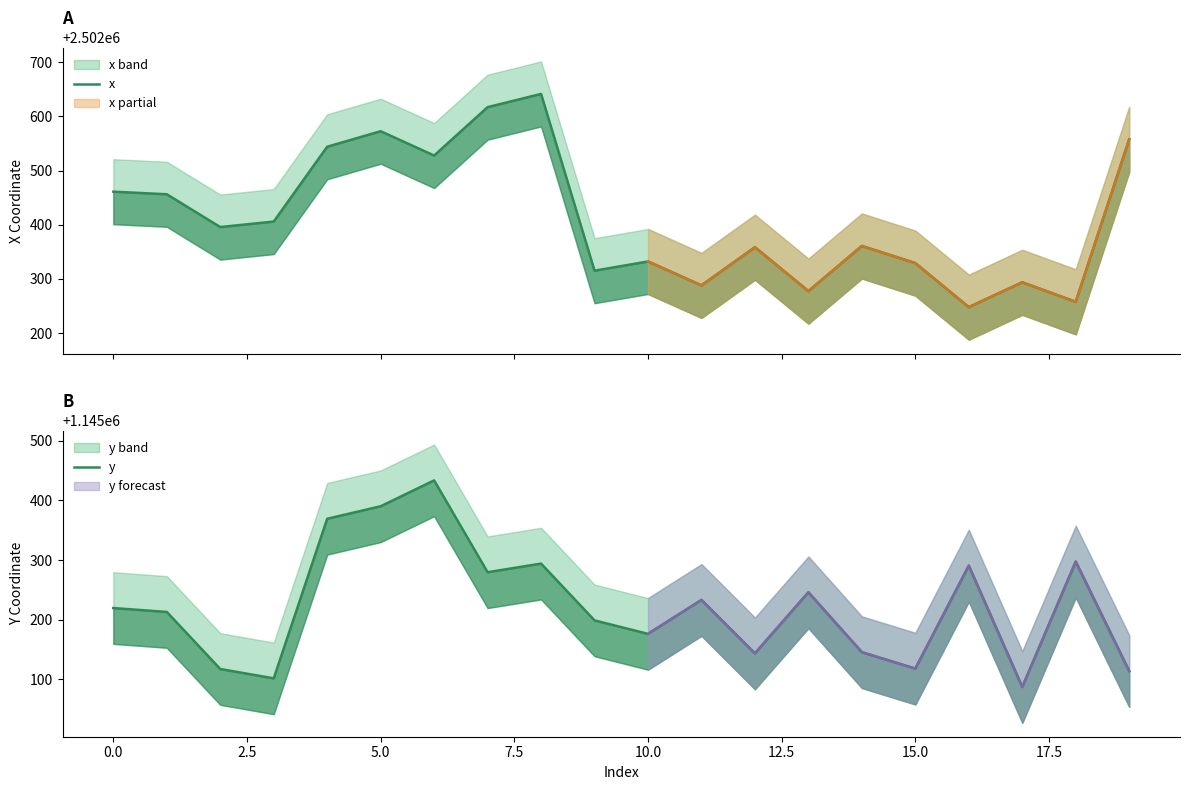

True or false: x and y intersect in this chart.

False